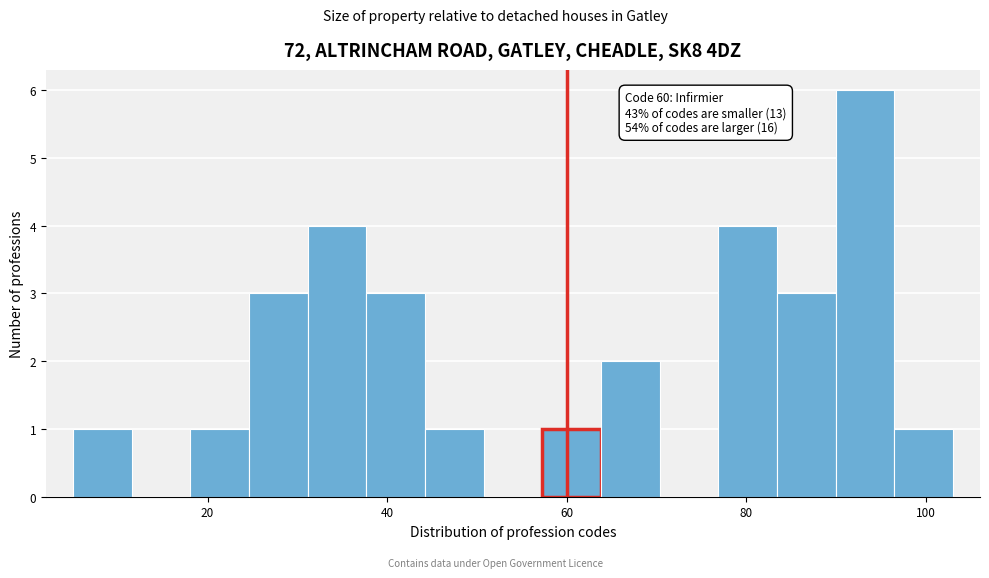

Read against the x-axis, roughly where is the centre of the tallest bar?

94